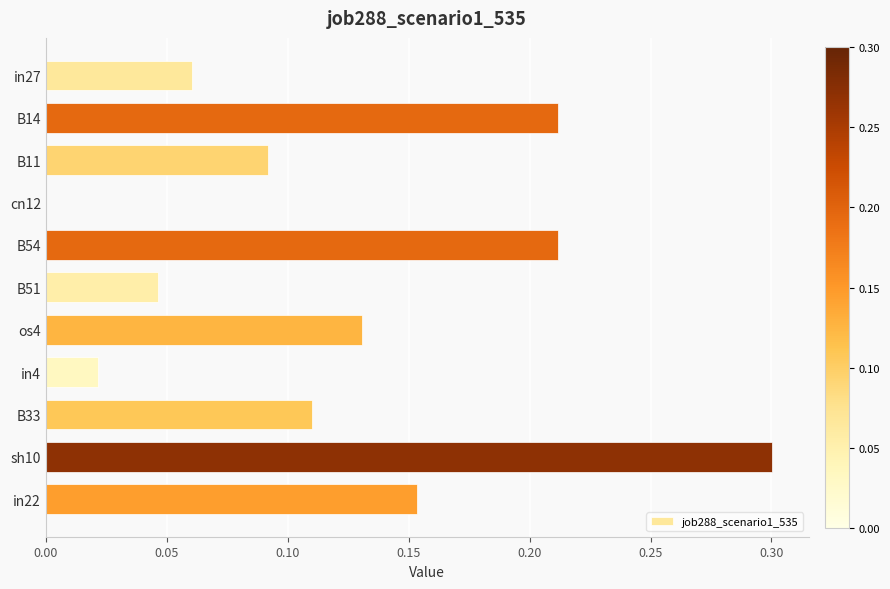

Between B33 and B54, which is larger?

B54